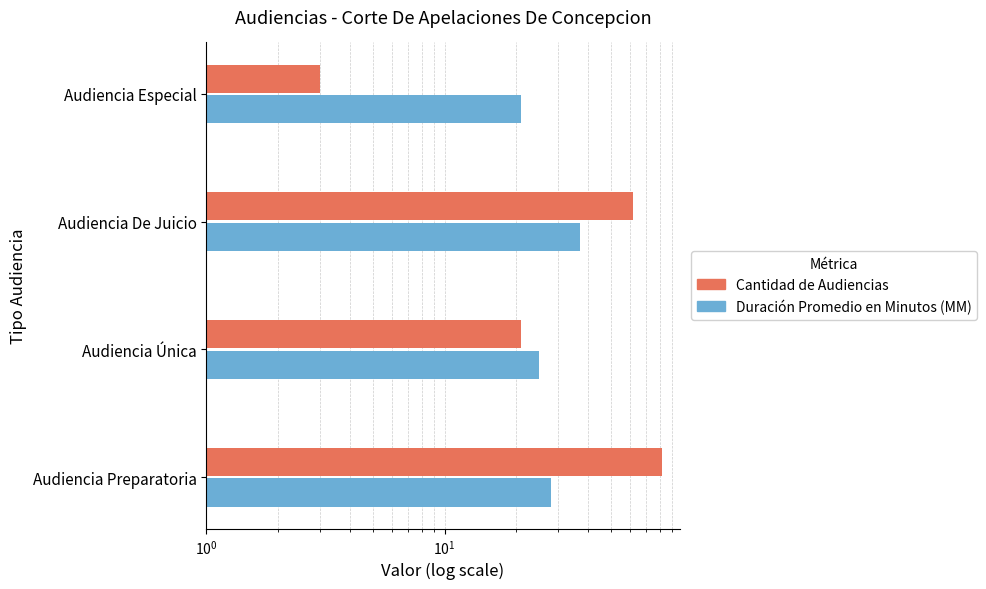

How many values in the Duración Promedio en Minutos (MM) series are below 28?

2